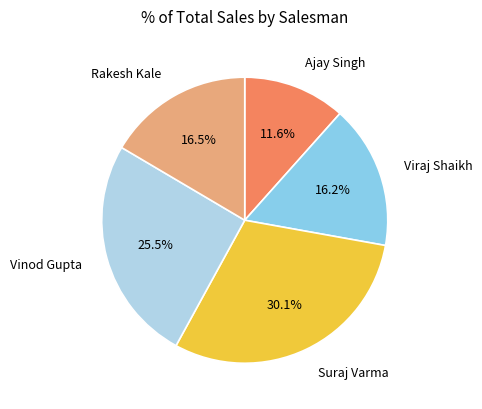

Count the number of slices in the pie.

5